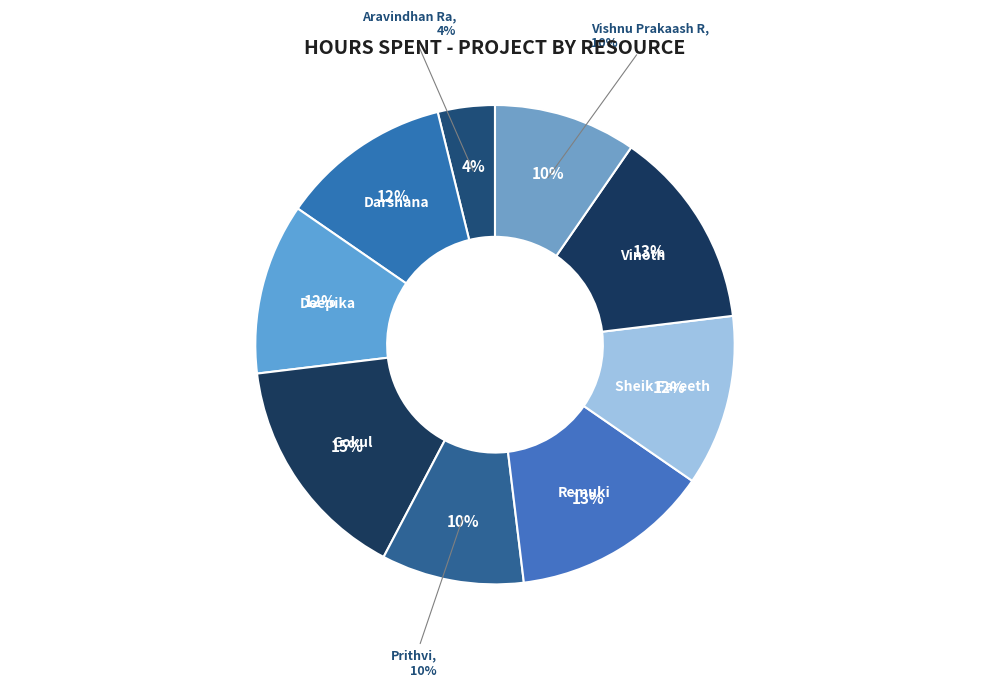

Rank the categories by value from lowest to highest.

Aravindhan Ra, Prithvi, Vishnu Prakaash R, Darshana, Deepika, Sheik Fareeth, Remuki, Vinoth, Gokul